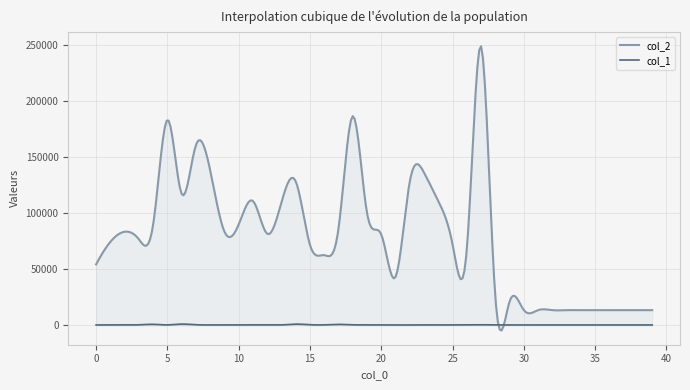

True or false: col_1 has a value of 216 at 12.

True